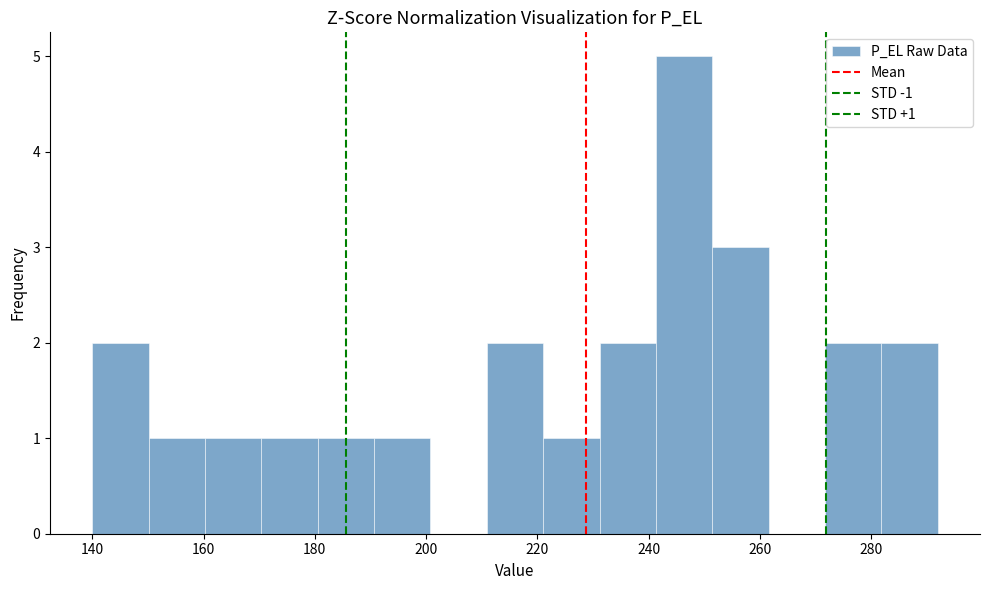

Which range on the x-axis has the tallest bar?

242 to 252